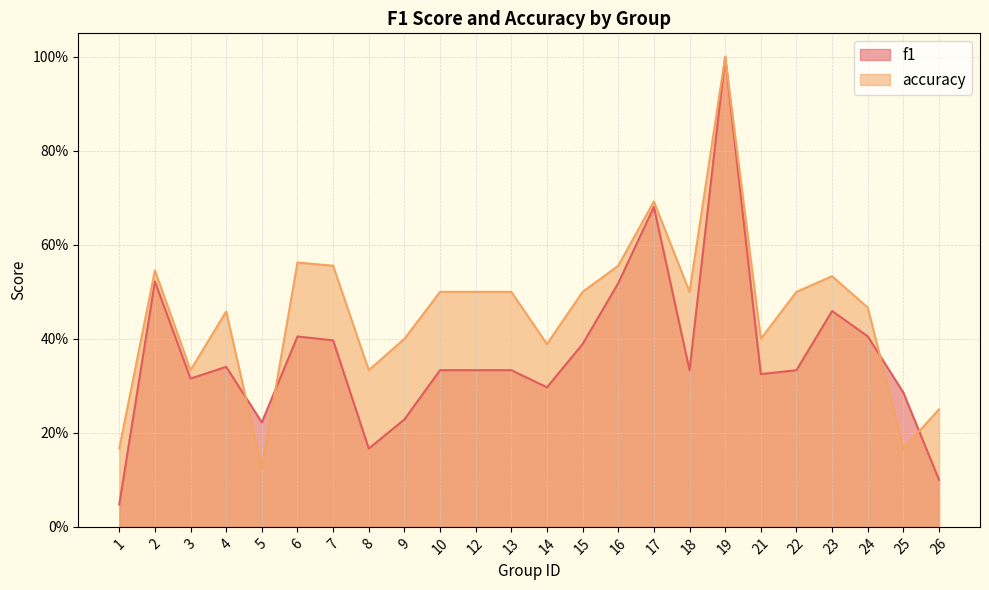

What is the average value of the accuracy series?

0.5